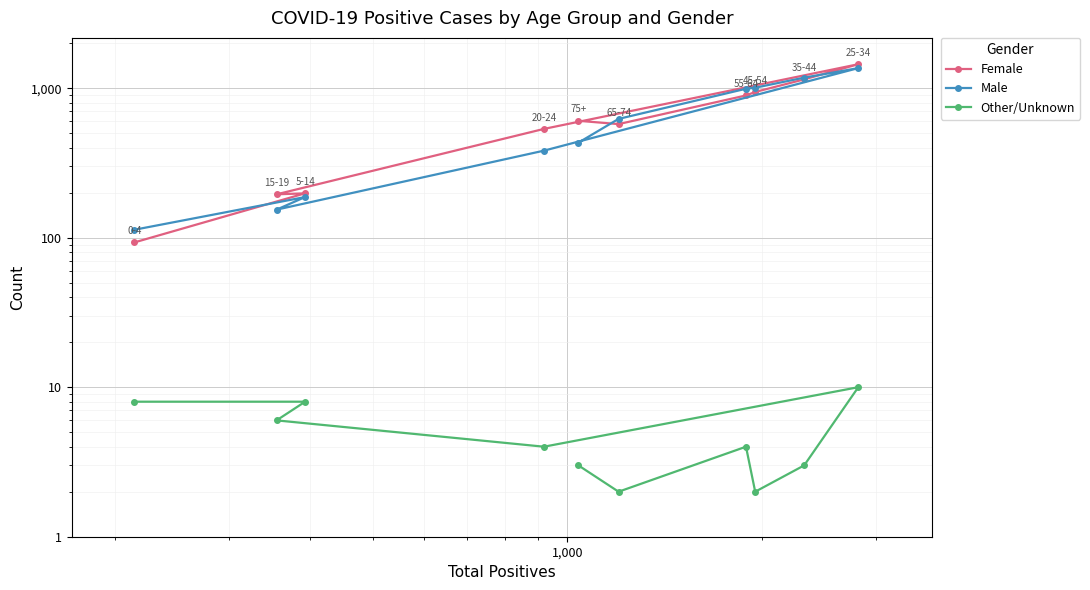

How many lines are shown in the chart?

3